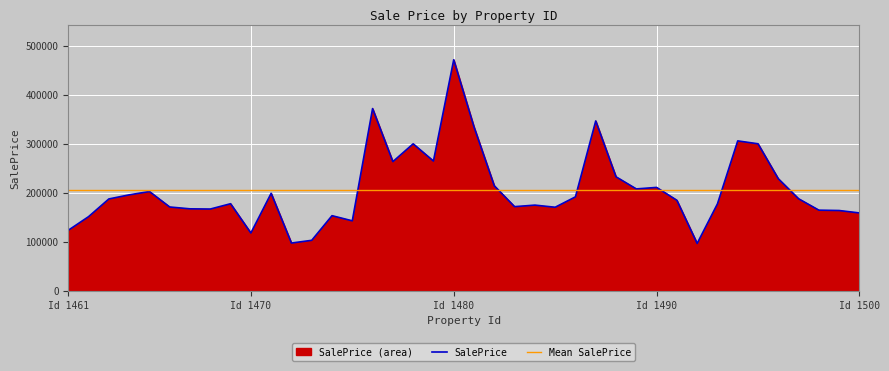

What is the maximum value for SalePrice?

471930.1